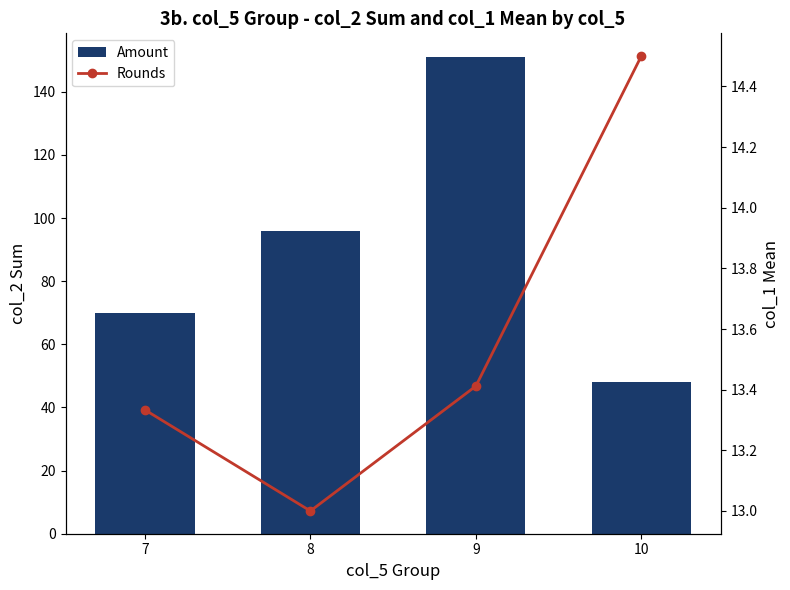

Which series changed the most between 7 and 9?

Amount